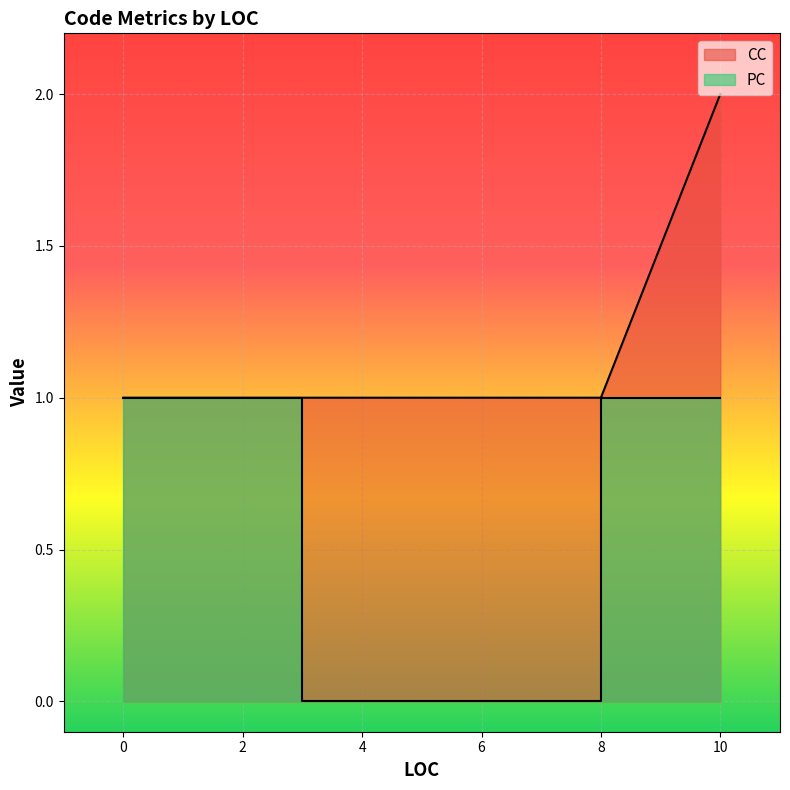

What value does the data have at 8?

1